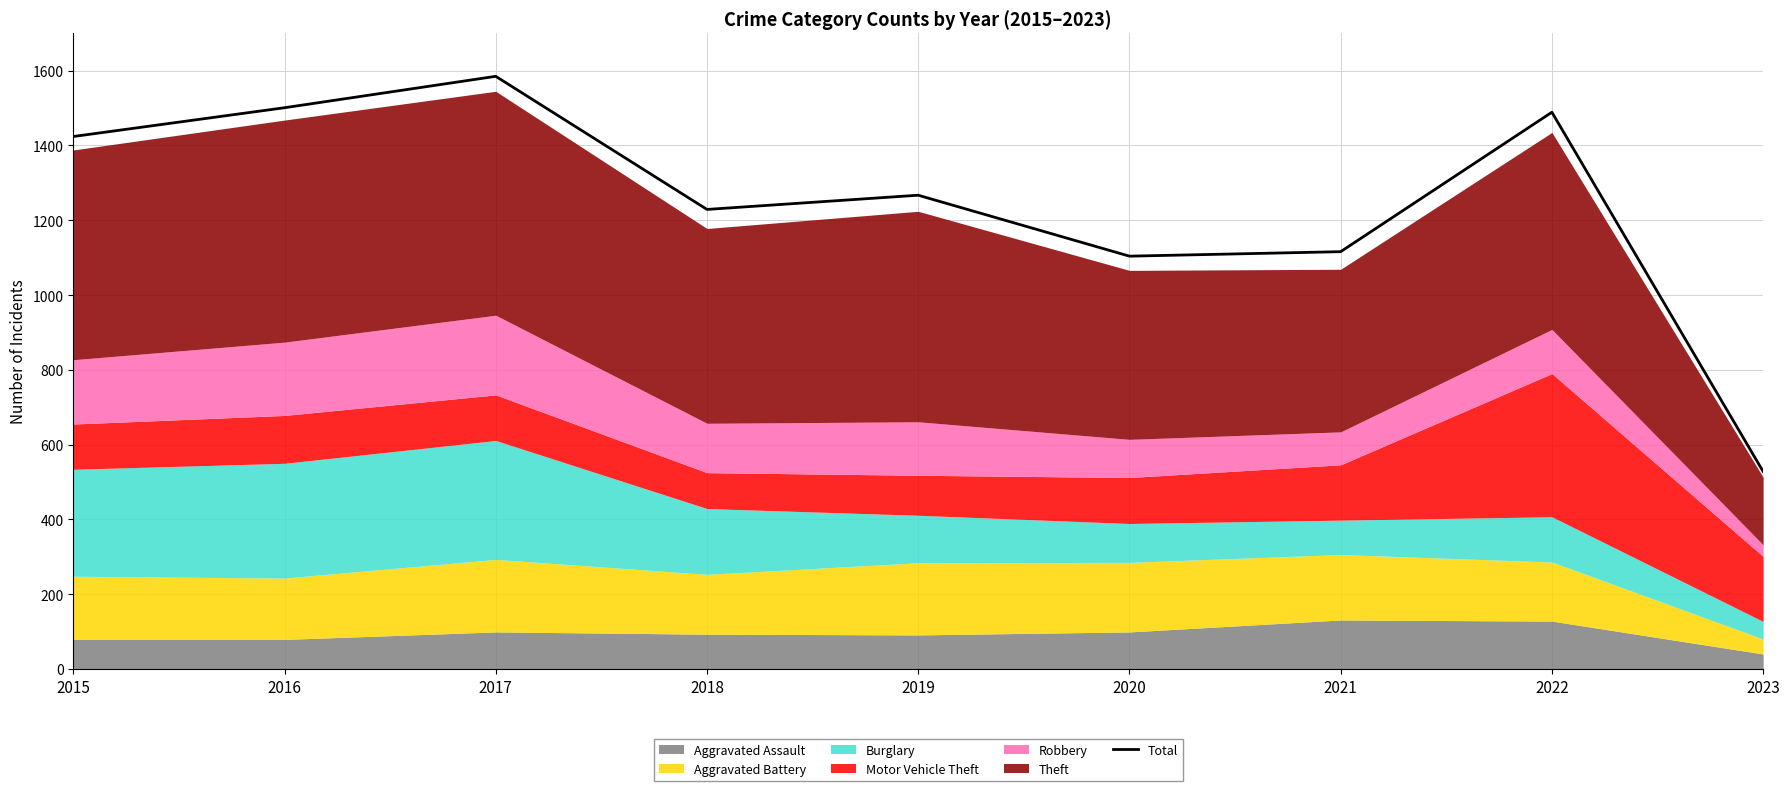

What value does the data have at 2018?

1229